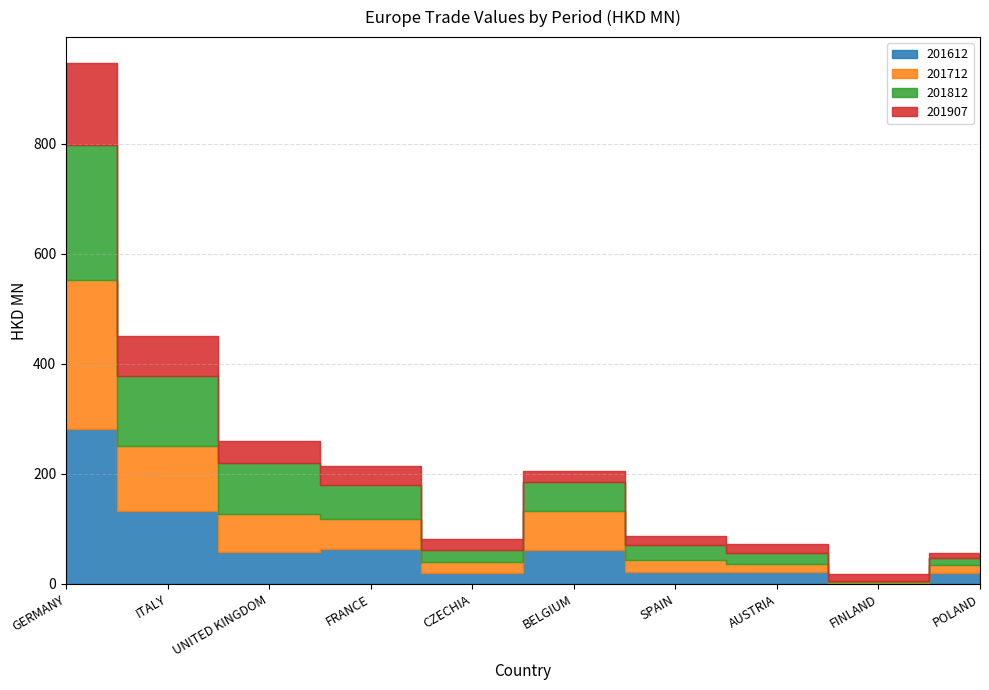

What is the label of the 8th point from the left?

AUSTRIA